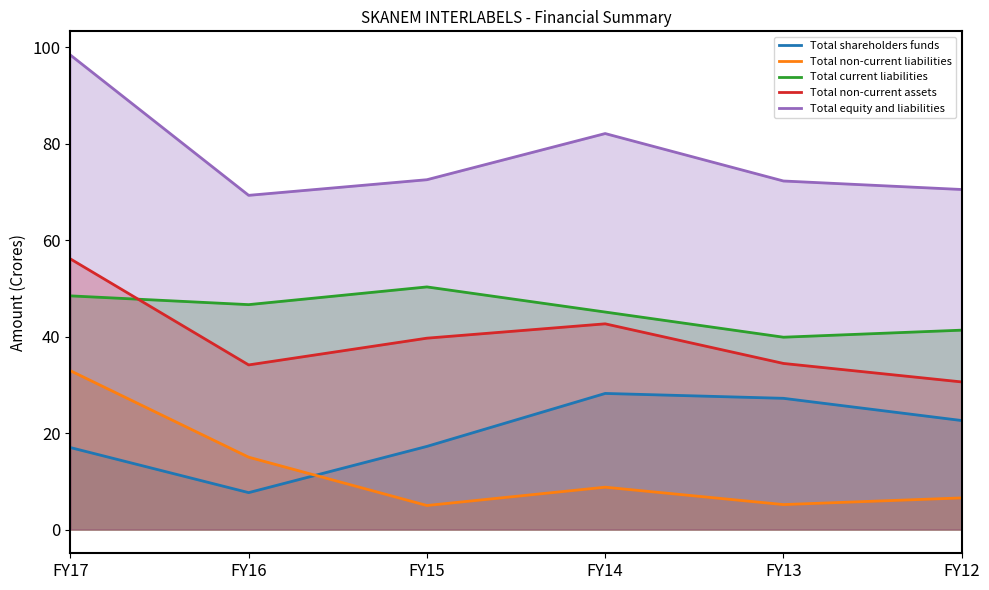

True or false: Total equity and liabilities has a value of 25.4 at FY12.

False